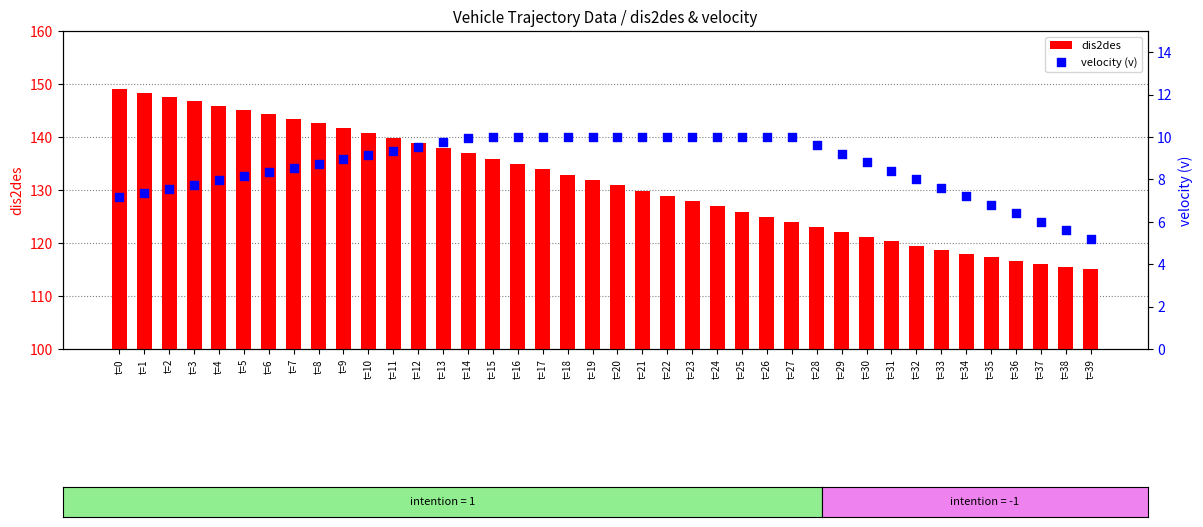

Which series contains the lowest Y value?

velocity (v)